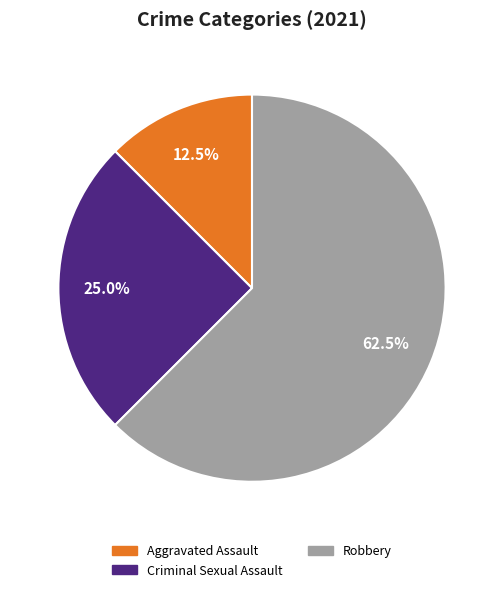

To the nearest percent, what is the difference between the largest and smallest slice percentages?

50%